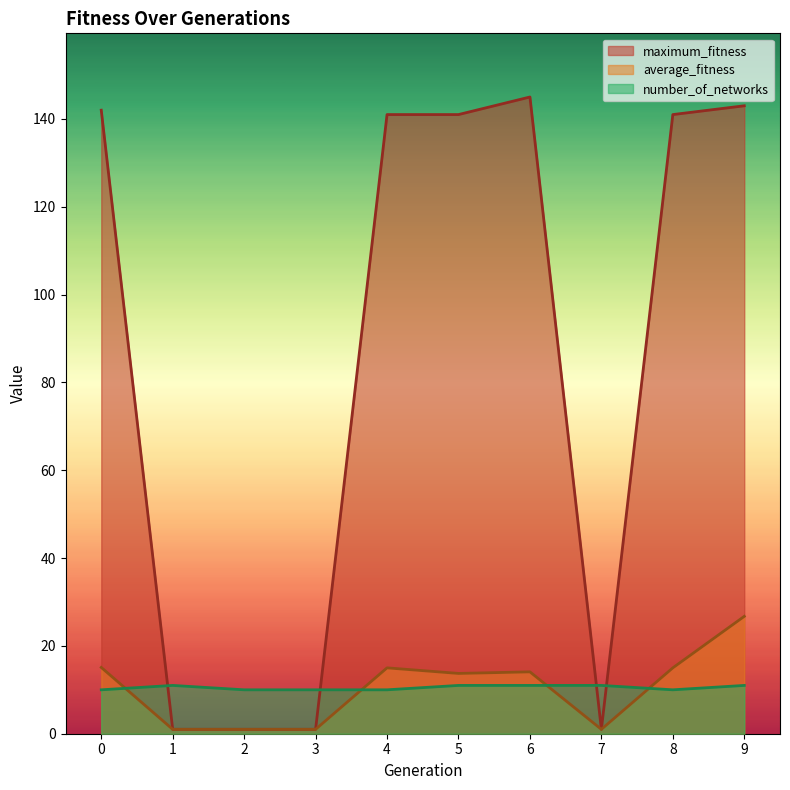

How many interior local valleys does the maximum_fitness series have?

1